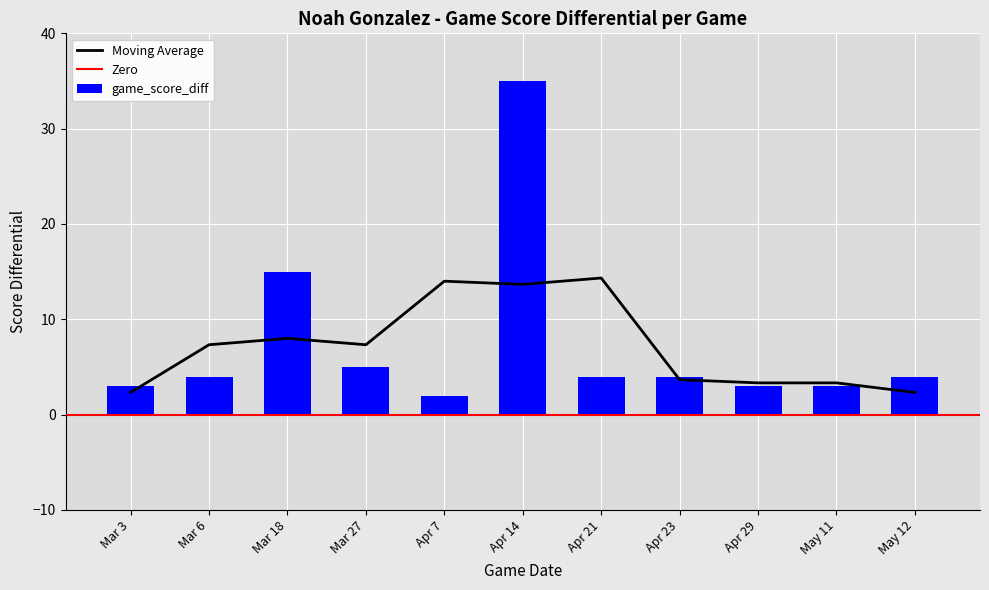

The game_score_diff series shows 5 at Mar 27. True or false?

True